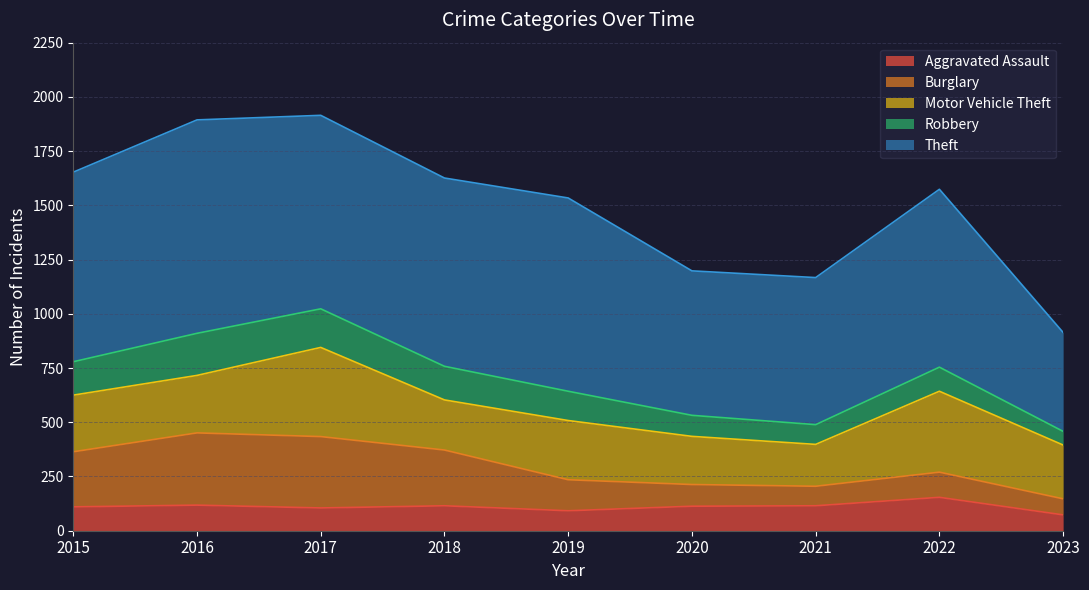

How many lines are shown in the chart?

5